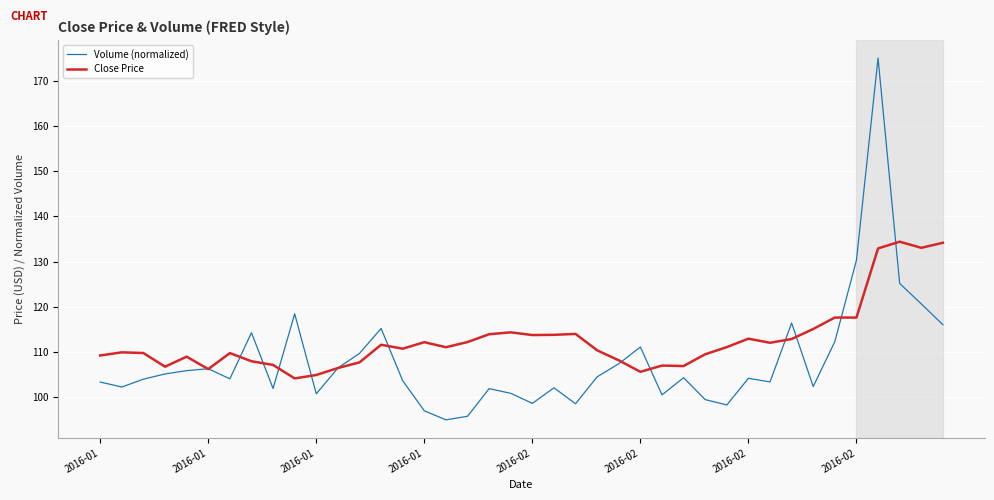

How many series are shown in this chart?

2